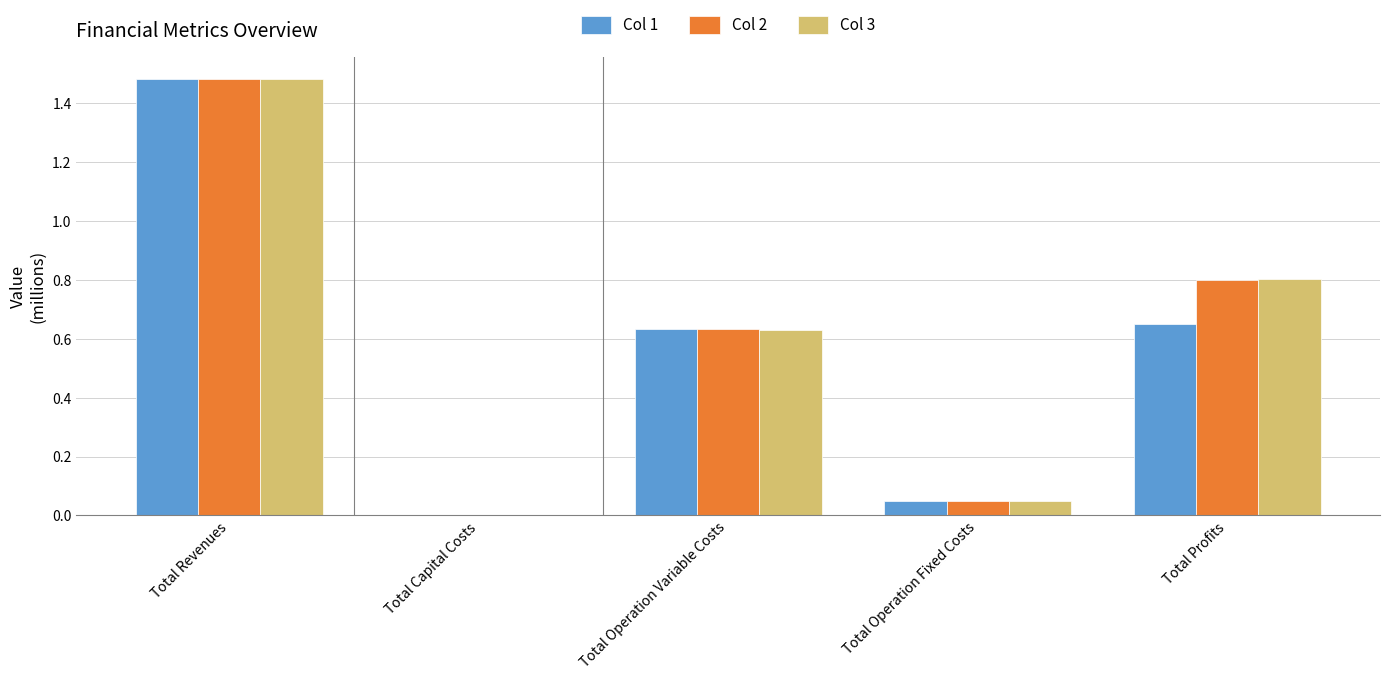

What is the sum of all Col 1 values?

2.8